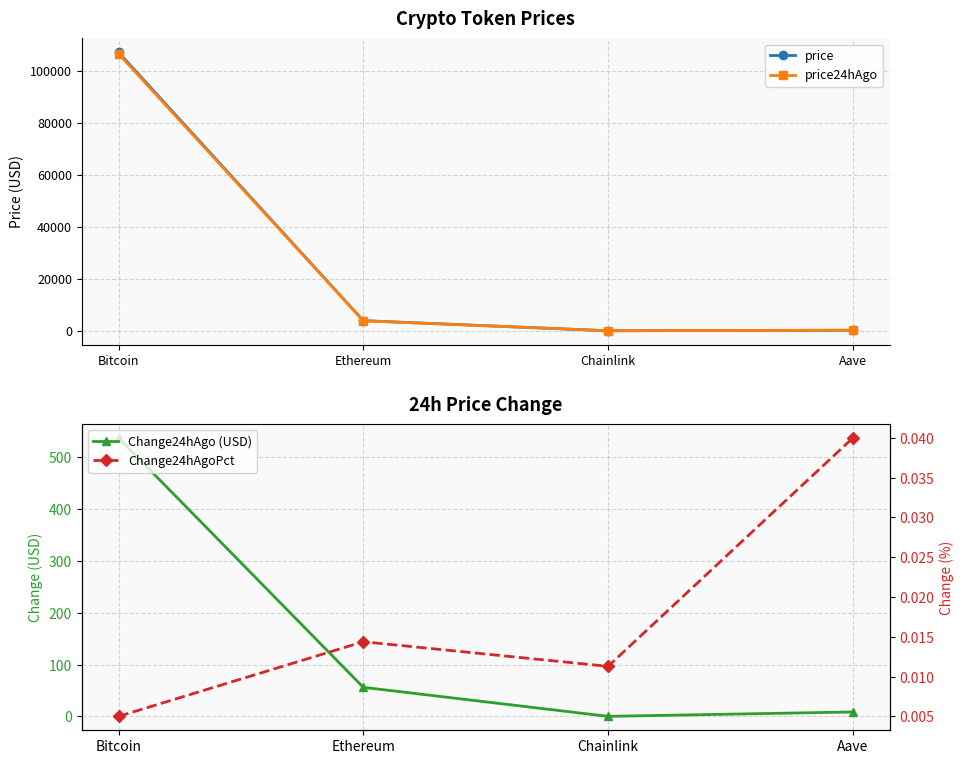

Rank the series by their maximum value, from lowest to highest.

Change24hAgoPct, Change24hAgo (USD), price24hAgo, price